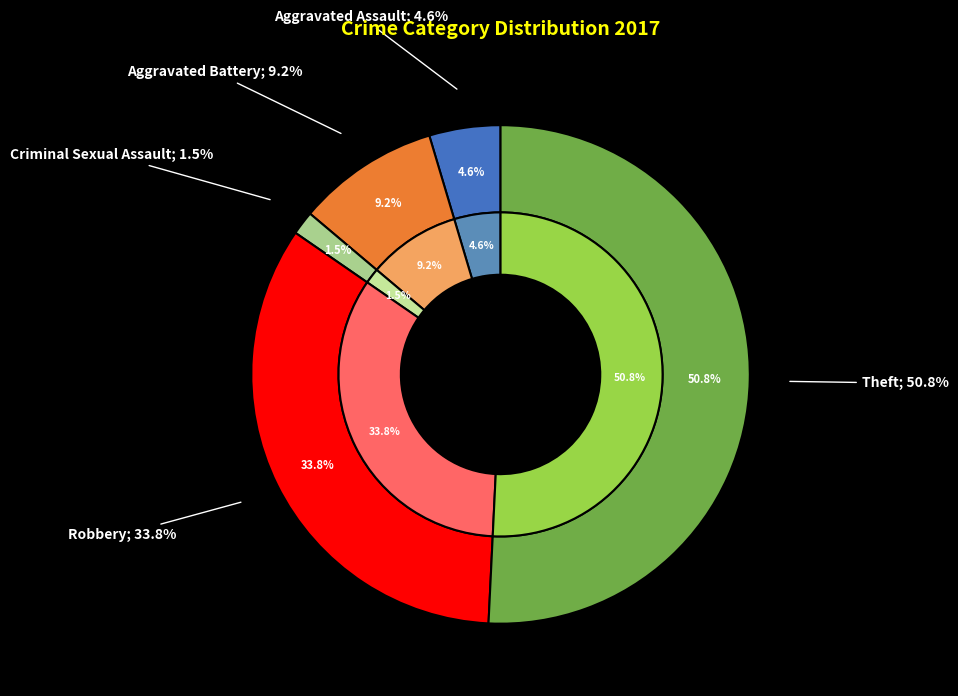

How many segments does this pie chart have?

5